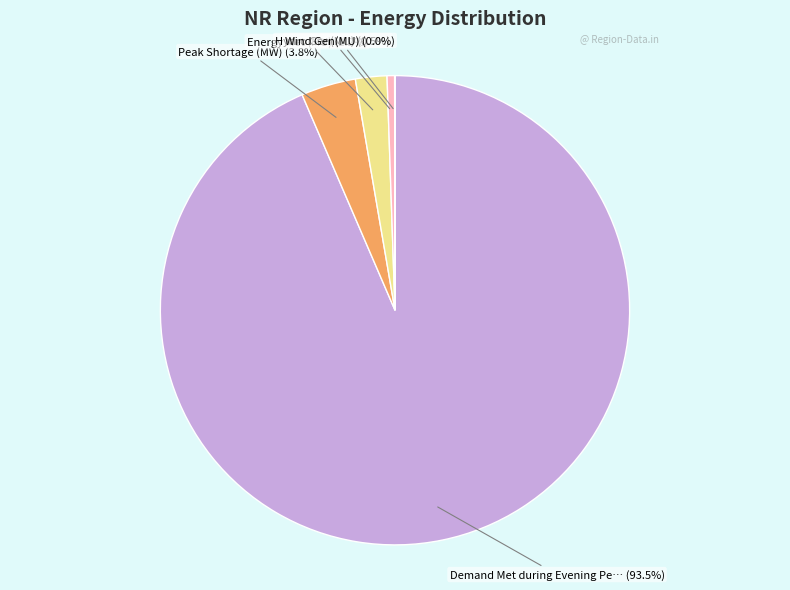

Does any single category account for the majority?

Yes